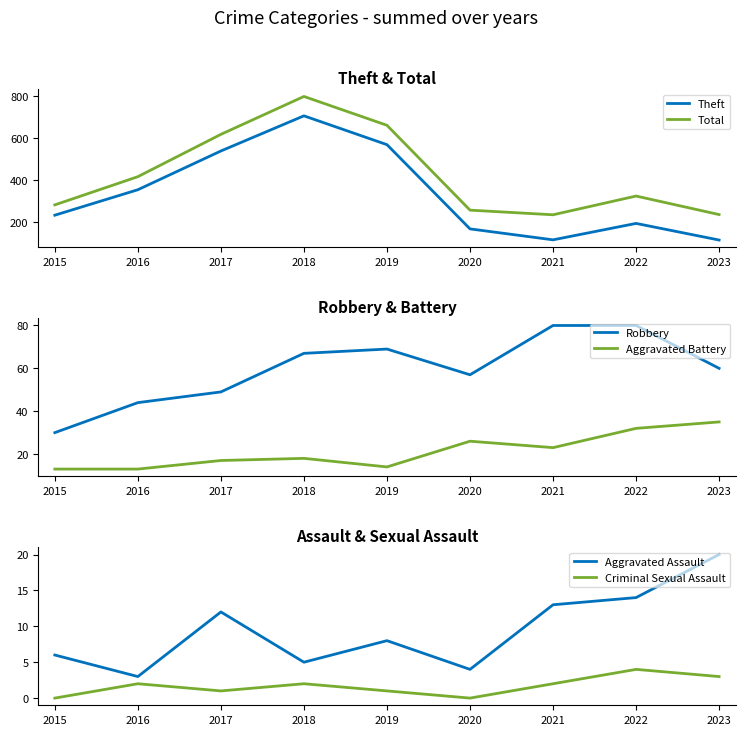

How many values in the Total series are below 324?

4